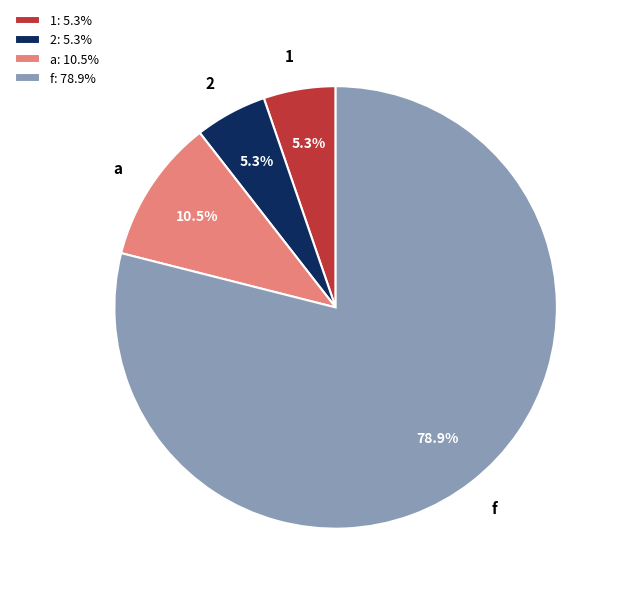

What is the largest slice in the pie chart?

f